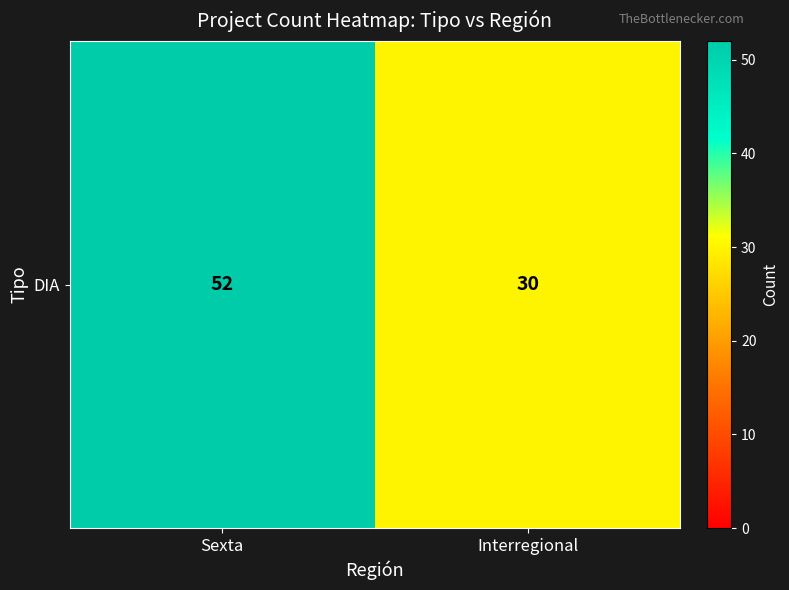

Reading right to left, list all the values displayed in this chart.

Interregional=30	Sexta=52